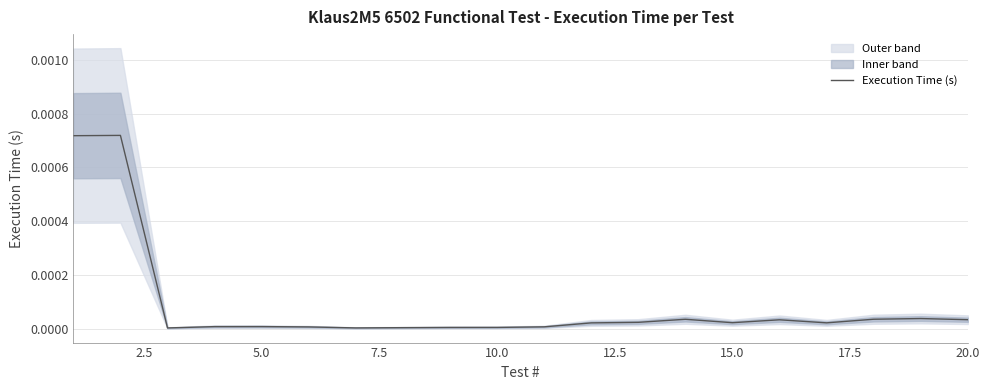

The chart shows a value of 0.0 at 10. True or false?

False